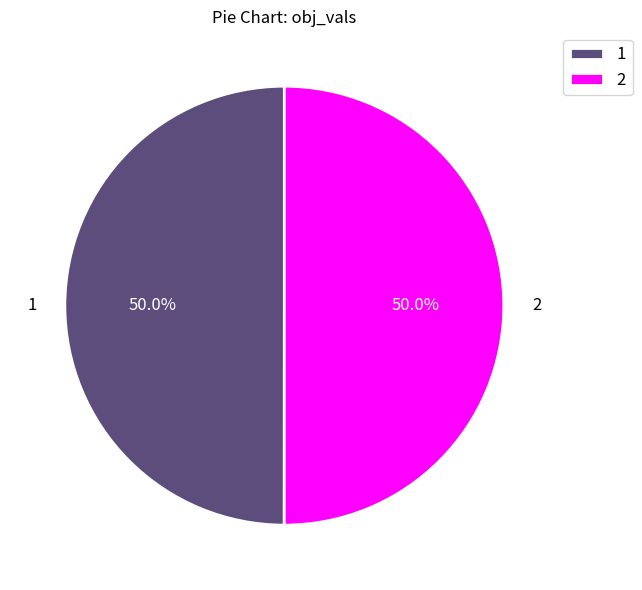

Is the sum of 1 and 2 greater than half?

Yes